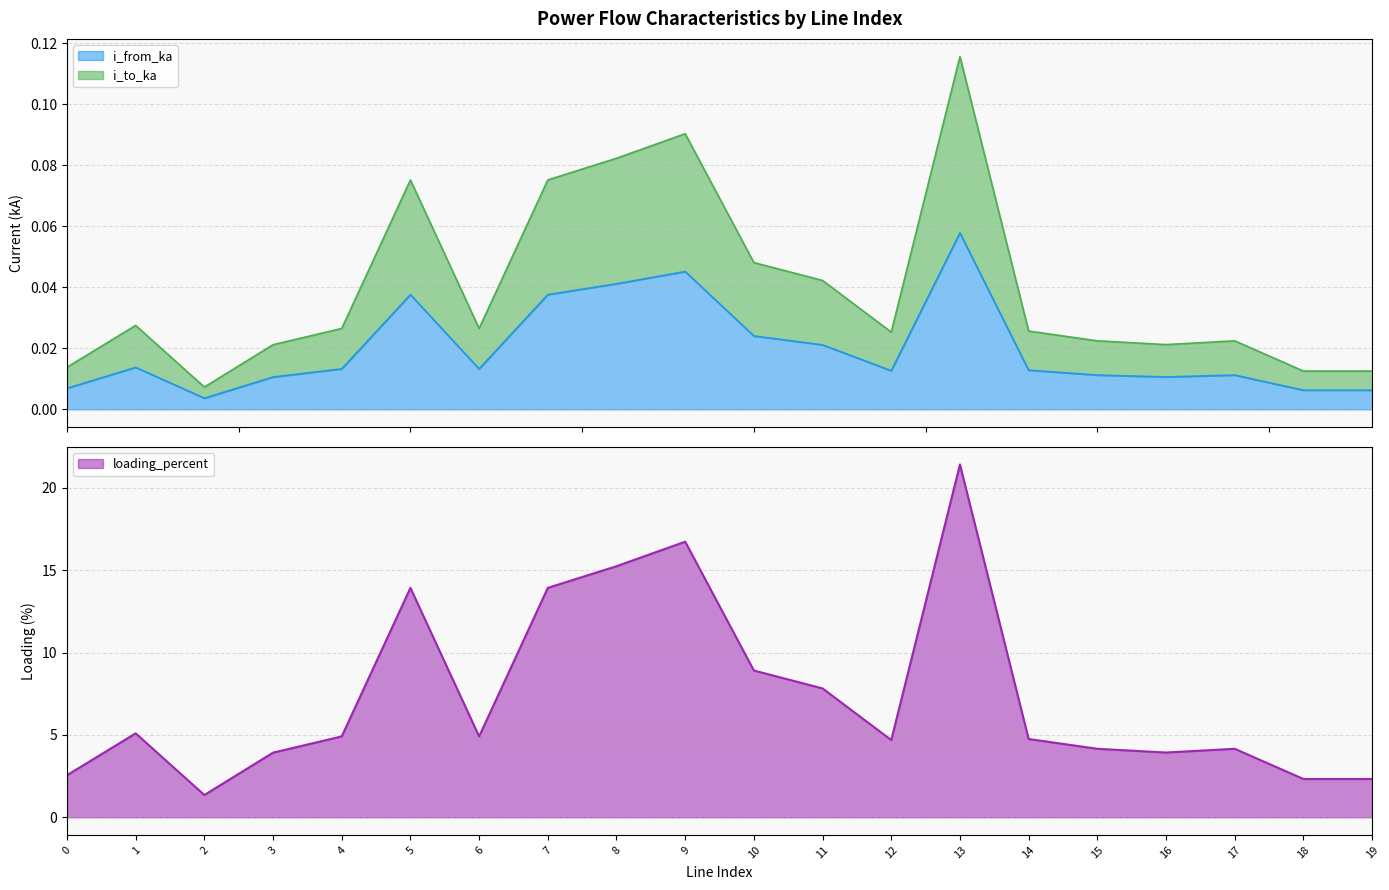

How many data points does each series have?

20